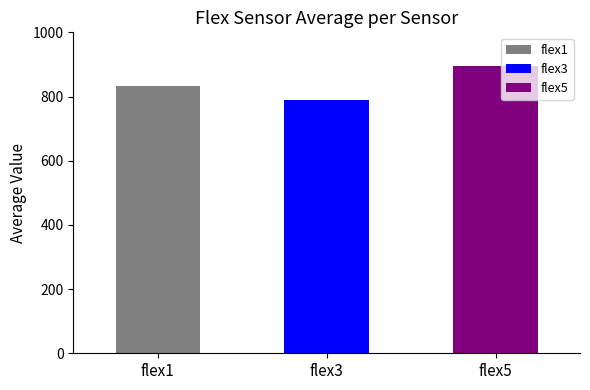

Does the chart contain stacked bars?

No